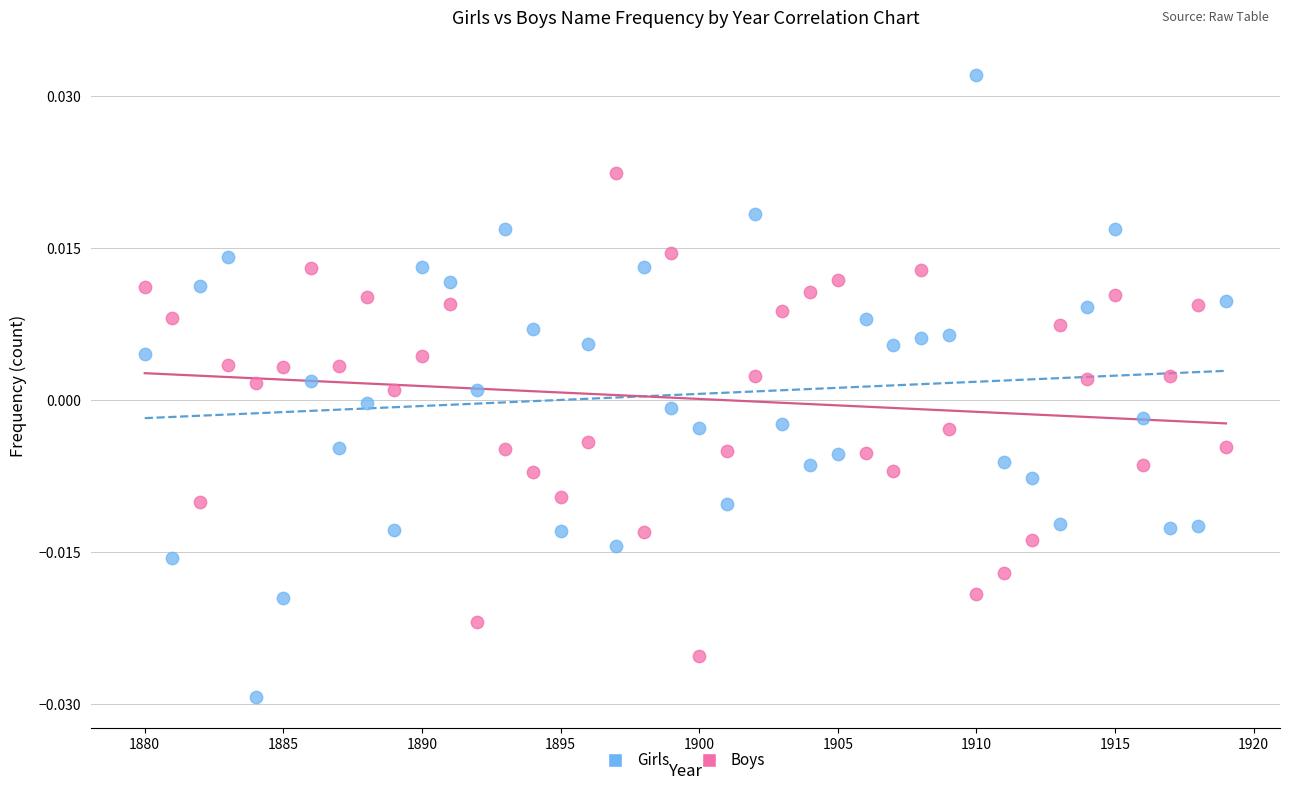

Which series contains the highest Y value?

Girls